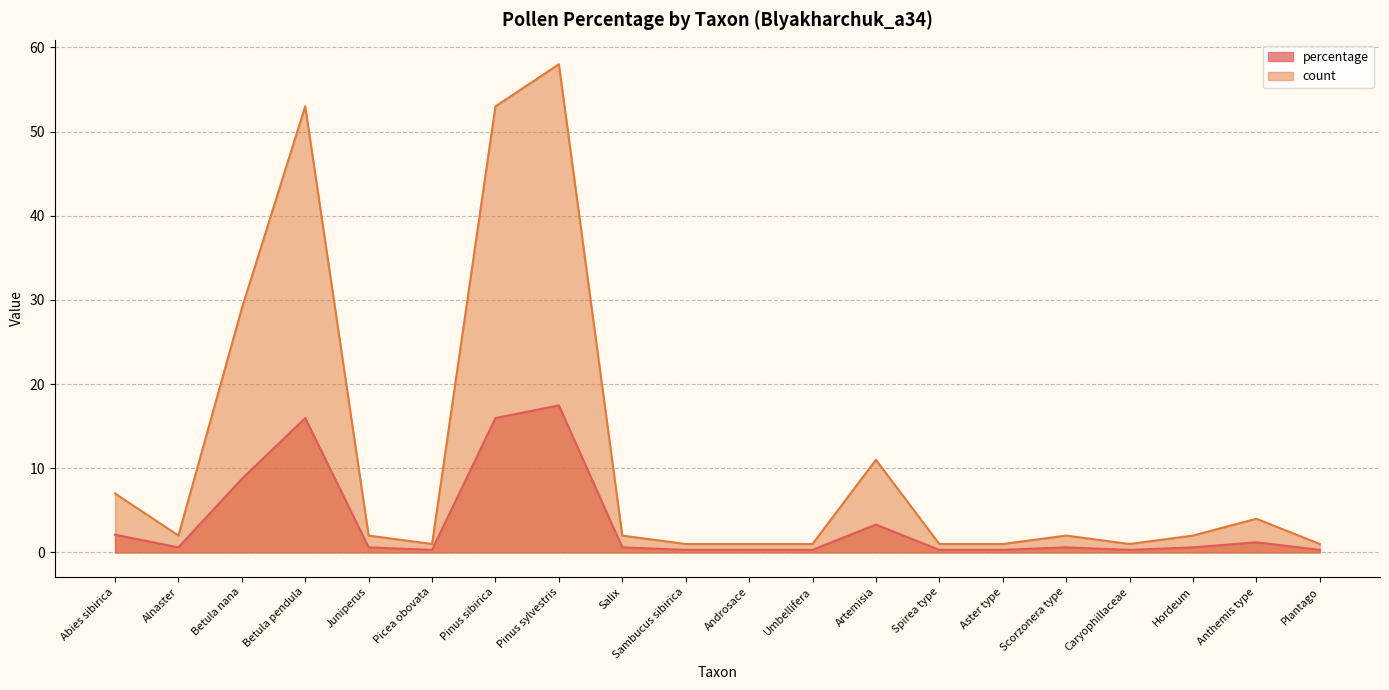

Does the chart have visible grid lines?

Yes